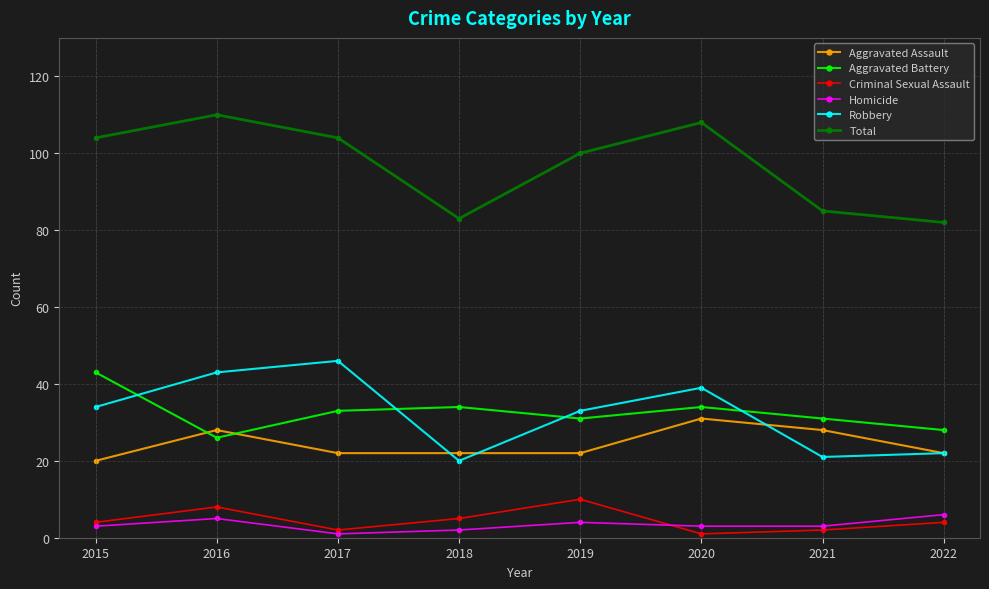

What value does the Robbery series have at 2016?

43